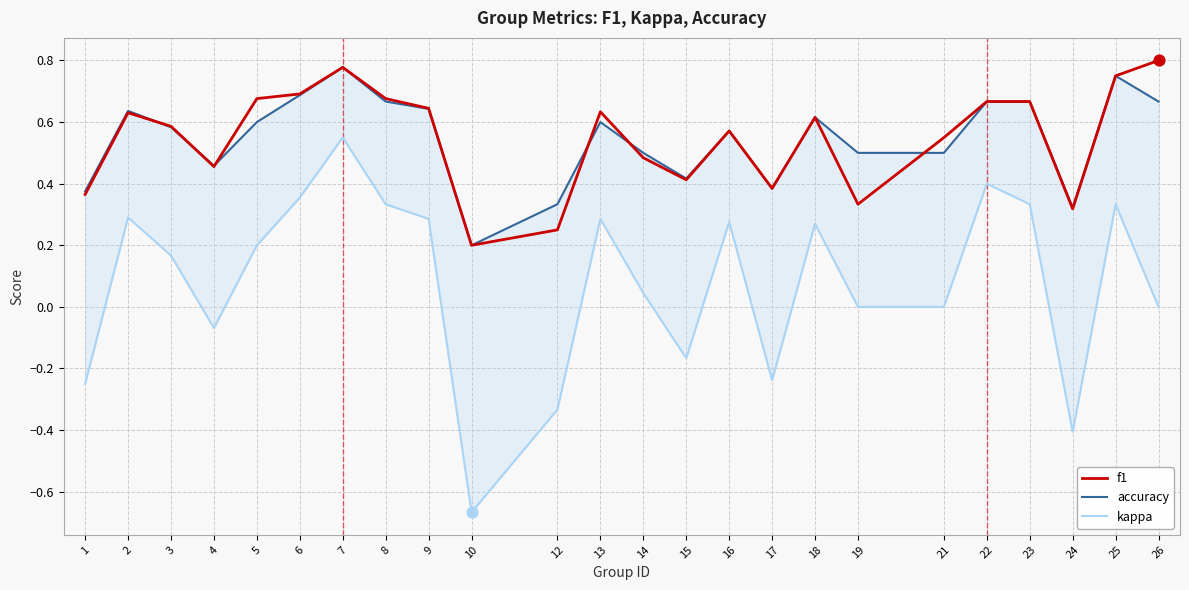

Which series has the largest total across all categories?

f1